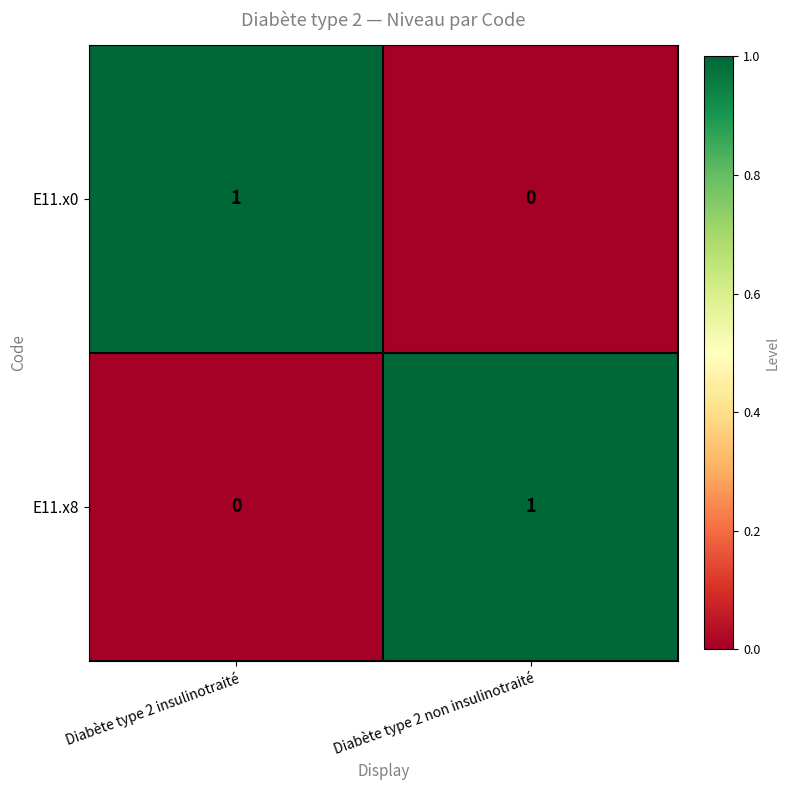

At which label does E11.x8 reach its peak?

Diabète type 2 non insulinotraité